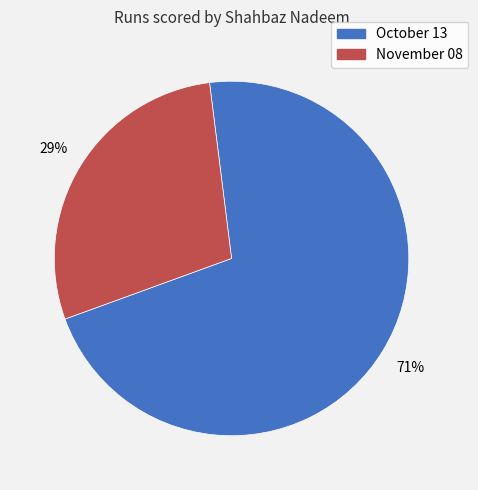

Which has a higher value, November 08 or October 13?

October 13